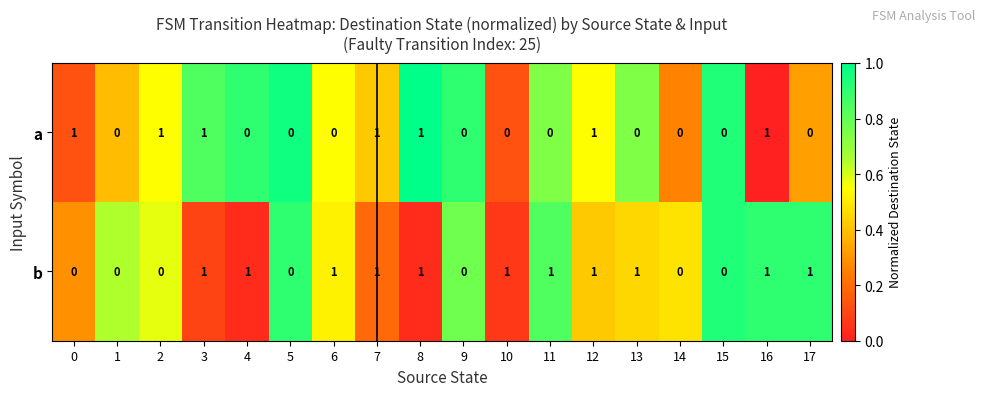

True or false: a has a value of 1 at 5.

False